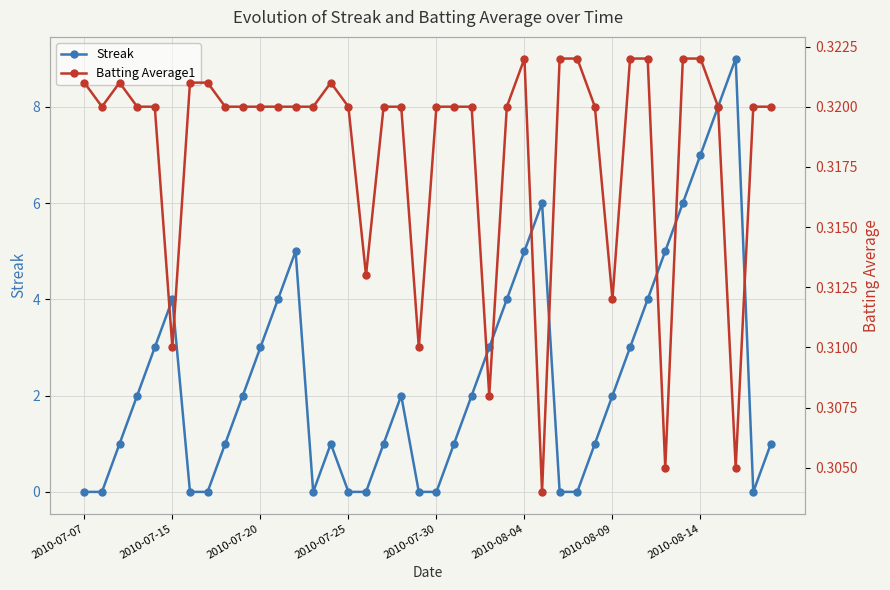

Where is the first local maximum for Streak?

2010-07-15